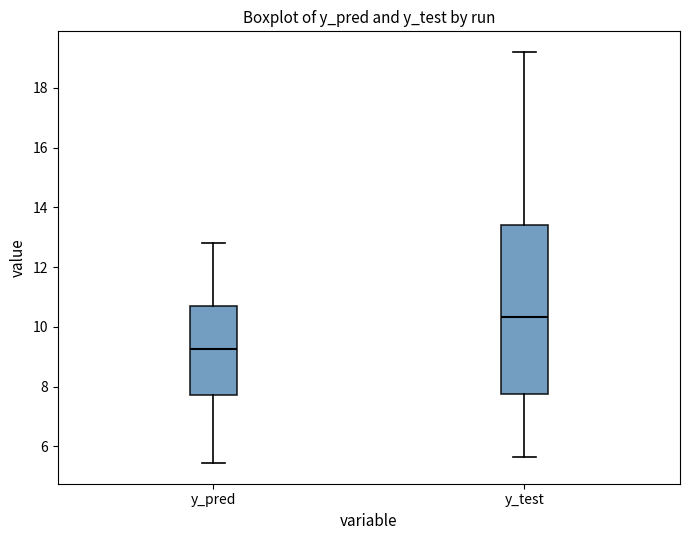

Where is the lower edge of the box for y_pred on the y-axis? The values are not printed on the chart, so give them approximately, as read against the axis.

7.8